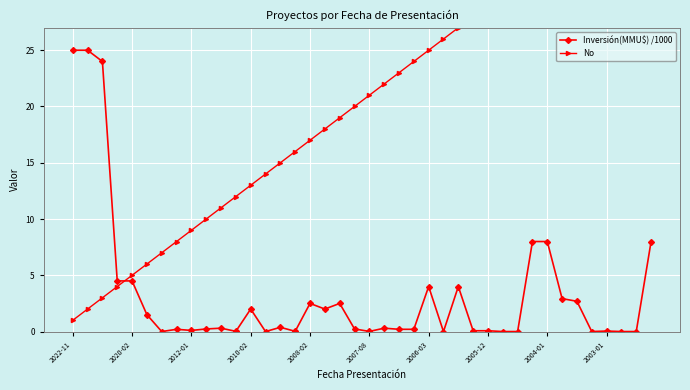

True or false: Inversión(MMU$) /1000 has a value of 0.6 at 14.

False